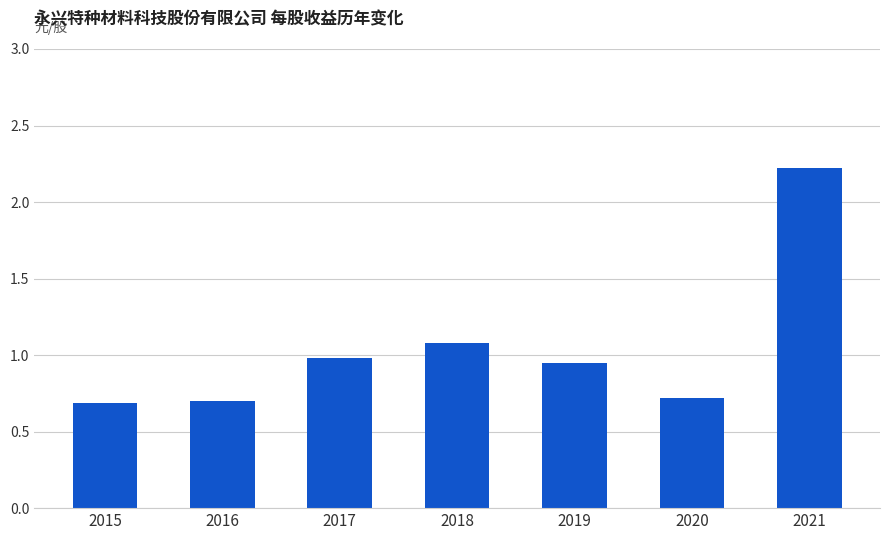

Which category has the highest value across all series?

2021